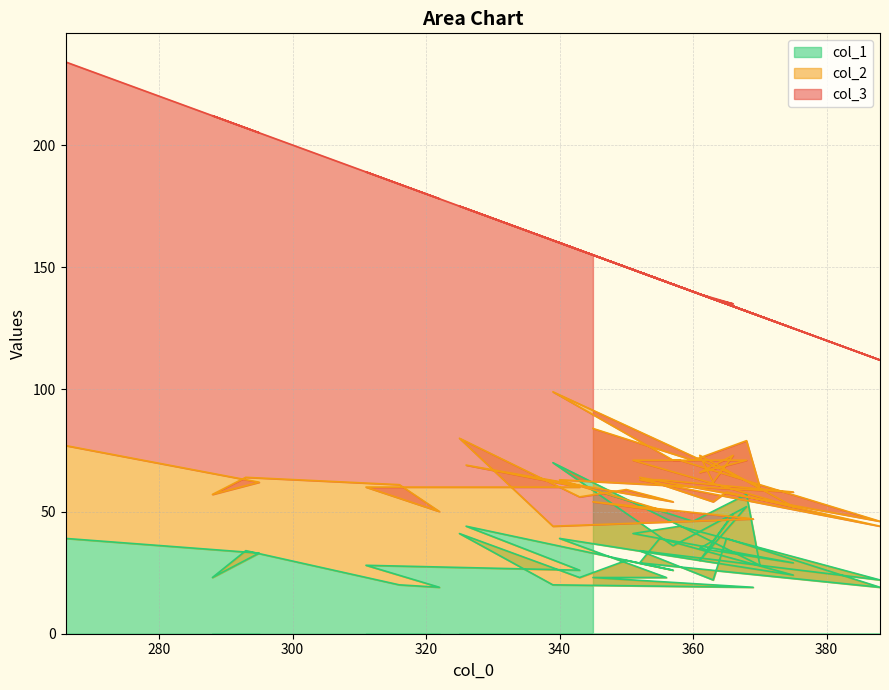

Reading left to right, what are all the values shown in this chart?

col_3: 345=71	360=69	368=53	370=70	339=62	357=72	368=61	361=73	366=62	363=75	361=66	375=73	351=78	358=71	388=66	352=84	363=83	365=77	388=68	352=85	355=82	375=67	340=97	356=94	345=101	369=84	339=117	325=95	343=101	350=91	357=89	326=105	343=97	311=129	322=128	316=123	293=143	288=155	295=143	266=157
col_2: 345=25	360=25	368=22	370=32	339=29	357=35	368=19	361=36	366=24	363=24	361=38	375=23	351=30	358=27	388=24	352=30	363=32	365=19	388=25	352=34	355=24	375=34	340=24	356=27	345=31	369=28	339=24	325=39	343=33	350=29	357=28	326=25	343=34	311=32	322=31	316=41	293=30	288=34	295=29	266=38
col_1: 345=59	360=46	368=57	370=28	339=70	357=36	368=52	361=30	366=49	363=38	361=35	375=29	351=41	358=44	388=22	352=34	363=22	365=39	388=19	352=29	355=39	375=24	340=39	356=23	345=23	369=19	339=20	325=41	343=23	350=30	357=26	326=44	343=26	311=28	322=19	316=20	293=34	288=23	295=33	266=39